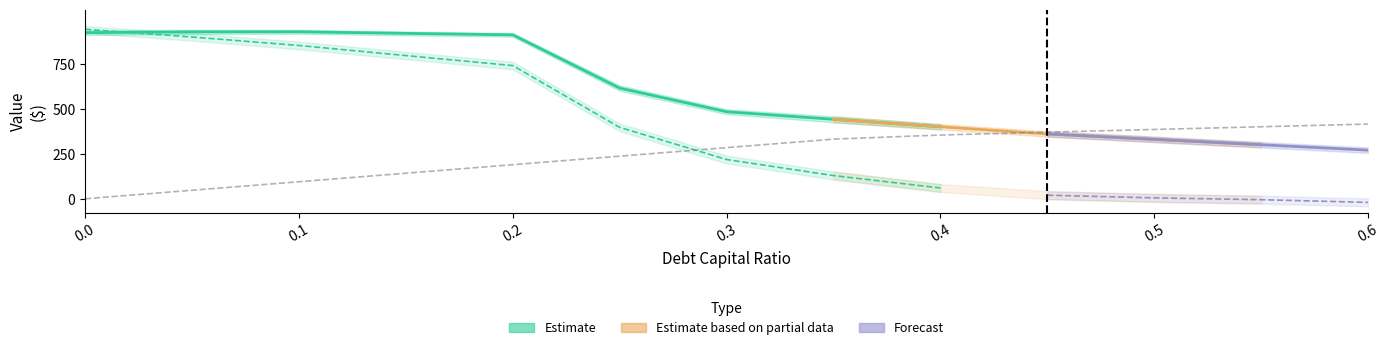

List the series in order of their overall mean, lowest first.

debt, equity_value, enterprise_value